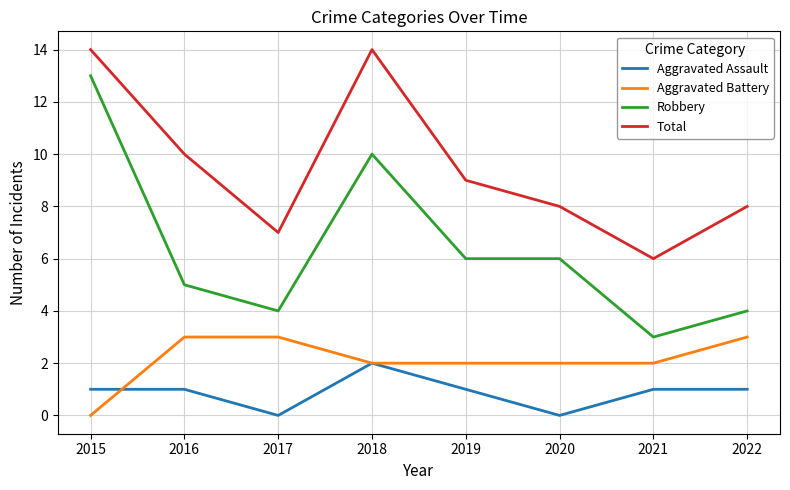

Is the value of Aggravated Battery at 2022 greater than the value of Total at 2017?

No